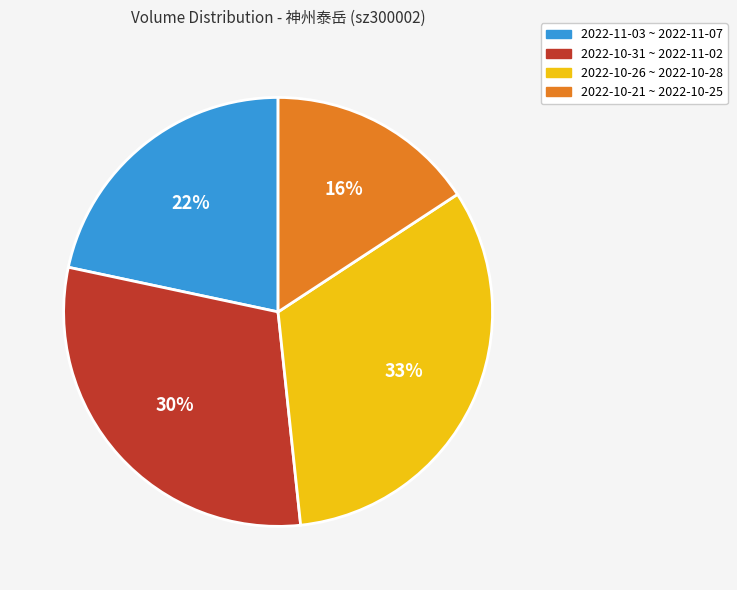

True or false: 2022-10-26 ~ 2022-10-28 accounts for 33% of the total.

True